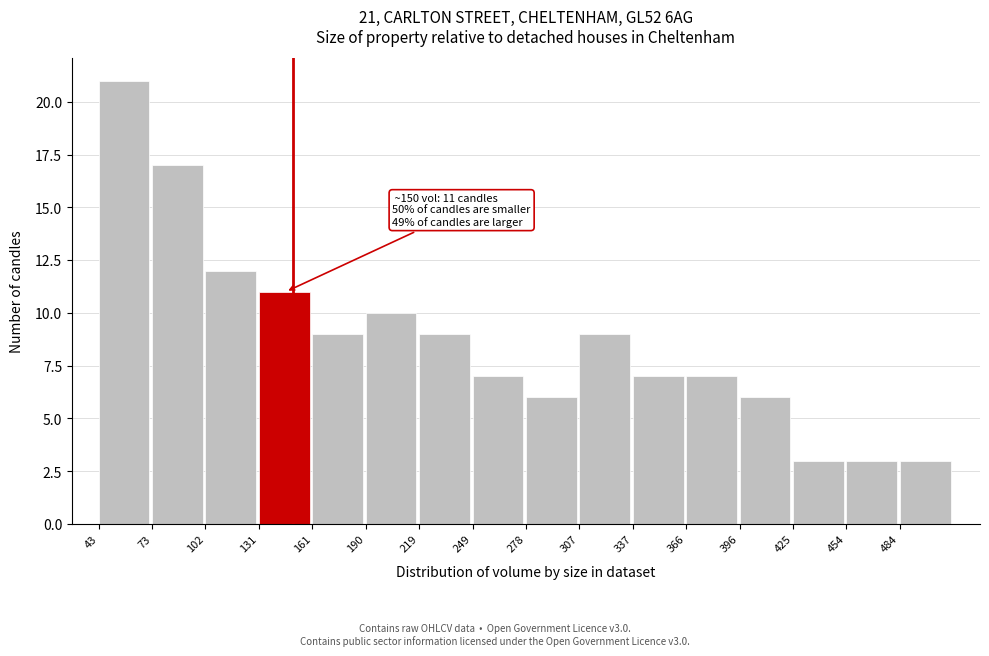

Which range on the x-axis has the tallest bar?

45 to 75